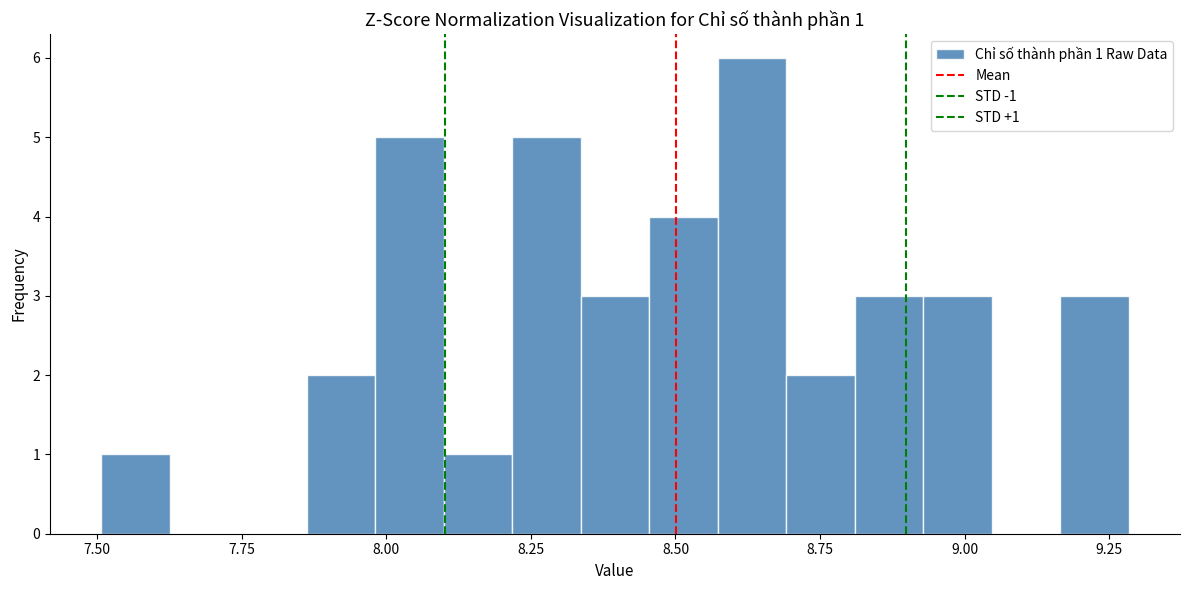

Around what value on the x-axis is the tallest bar? Give the approximate position of its centre, as read against the axis.

8.65